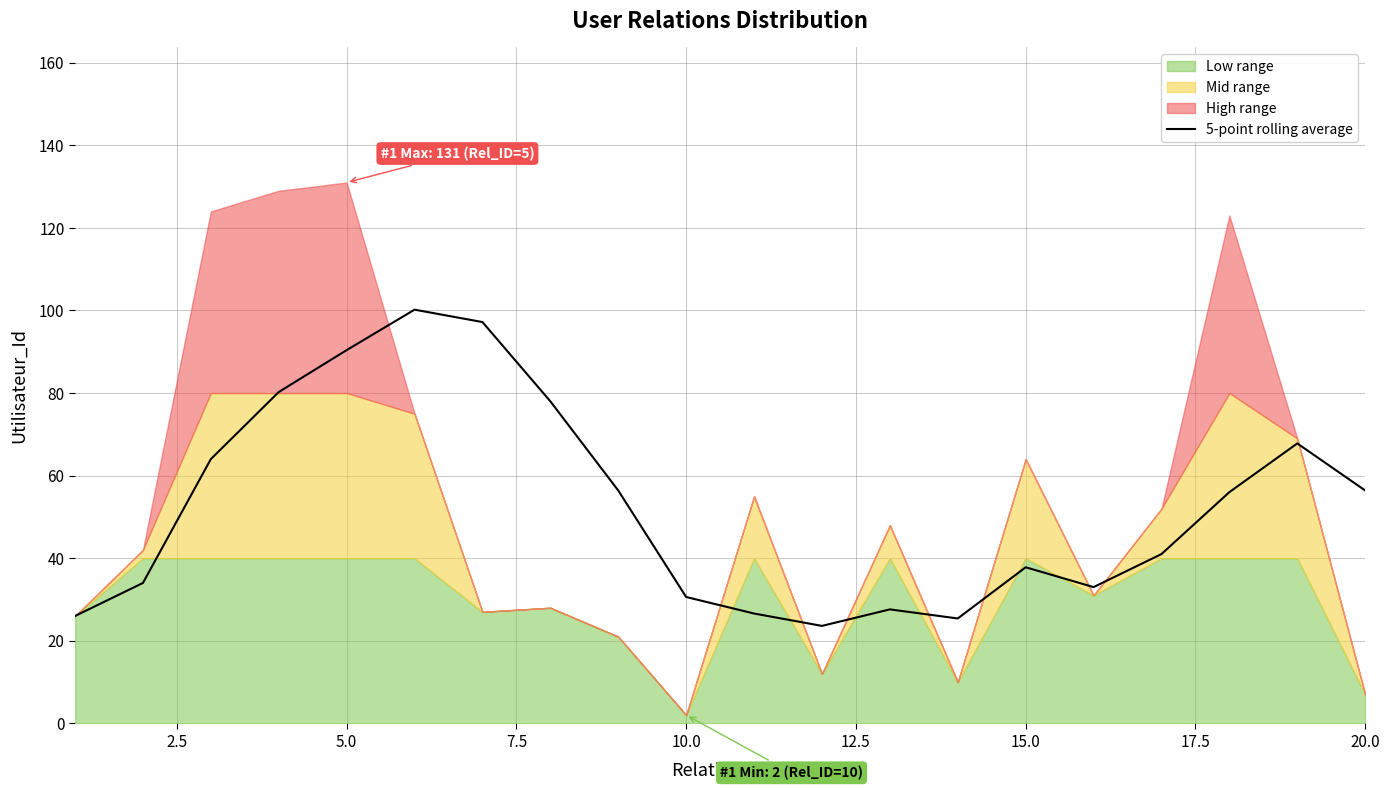

How many categories are shown in the chart?

20